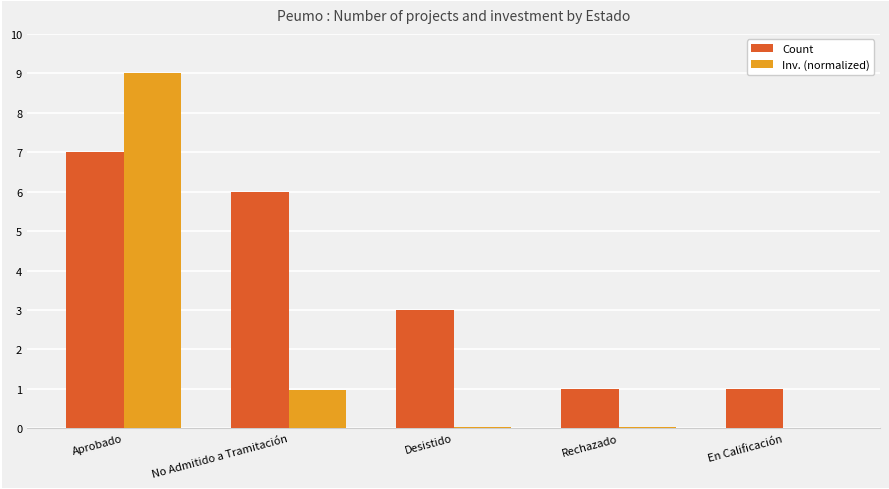

What is the greatest value displayed?

9.0